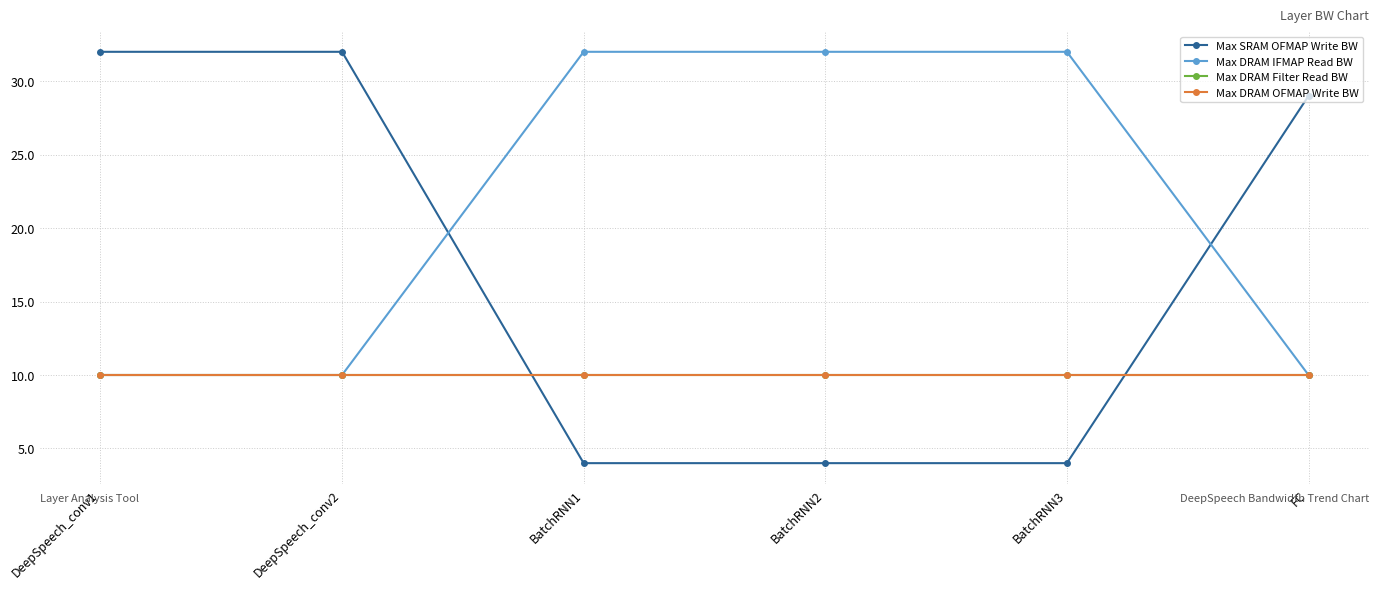

Which label corresponds to the largest value in the chart?

DeepSpeech_conv1